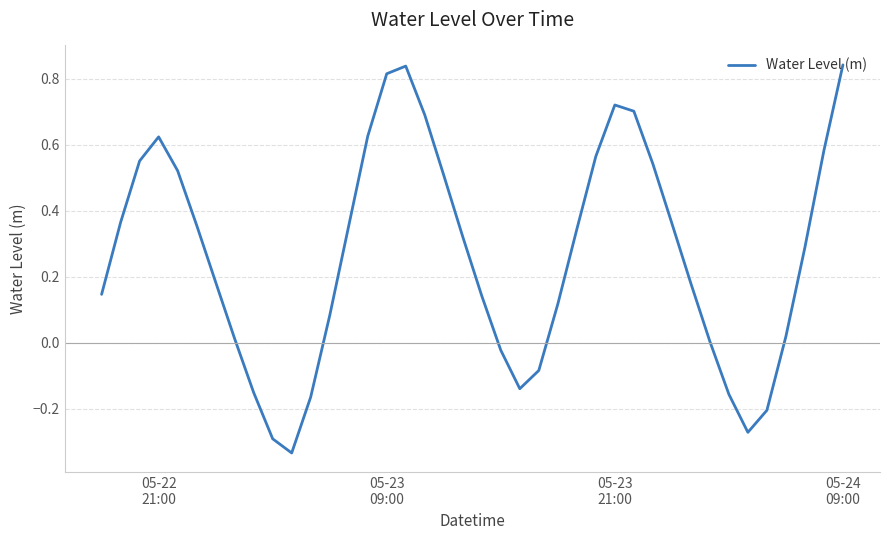

What is the difference between the maximum and minimum values?

1.2